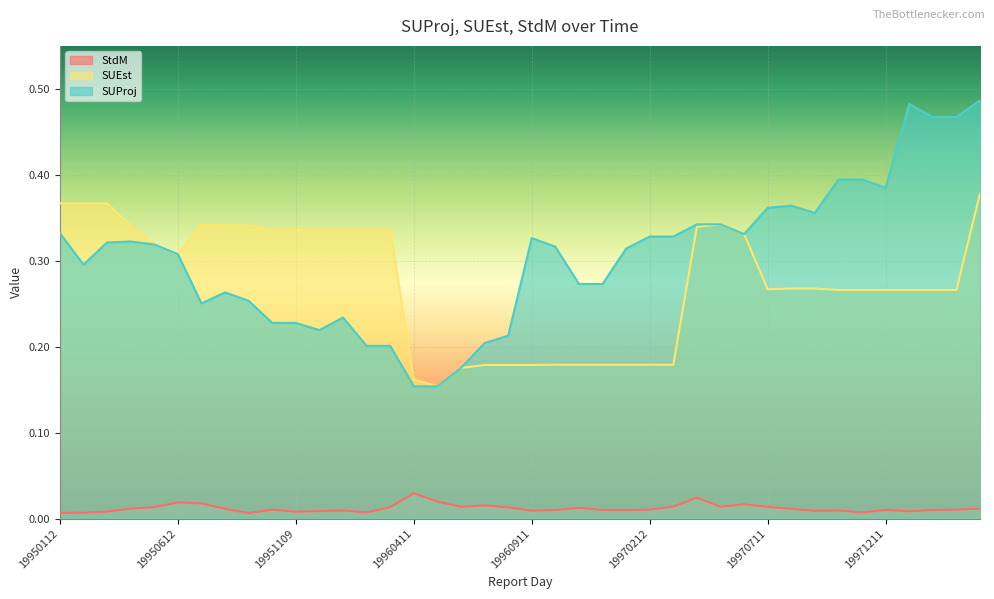

Reading left to right, extract all data points from this chart.

StdM: 0.0	0.0	0.0	0.0	0.0	0.0	0.0	0.0	0.0	0.0	0.0	0.0	0.0	0.0	0.0	0.0	0.0	0.0	0.0	0.0	0.0	0.0	0.0	0.0	0.0	0.0	0.0	0.0	0.0	0.0	0.0	0.0	0.0	0.0	0.0	0.0	0.0	0.0	0.0	0.0
SUProj: 0.3	0.3	0.3	0.3	0.3	0.3	0.3	0.3	0.3	0.2	0.2	0.2	0.2	0.2	0.2	0.2	0.2	0.2	0.2	0.2	0.3	0.3	0.3	0.3	0.3	0.3	0.3	0.3	0.3	0.3	0.4	0.4	0.4	0.4	0.4	0.4	0.5	0.5	0.5	0.5
SUEst: 0.4	0.4	0.4	0.3	0.3	0.3	0.3	0.3	0.3	0.3	0.3	0.3	0.3	0.3	0.3	0.2	0.2	0.2	0.2	0.2	0.2	0.2	0.2	0.2	0.2	0.2	0.2	0.3	0.3	0.3	0.3	0.3	0.3	0.3	0.3	0.3	0.3	0.3	0.3	0.4